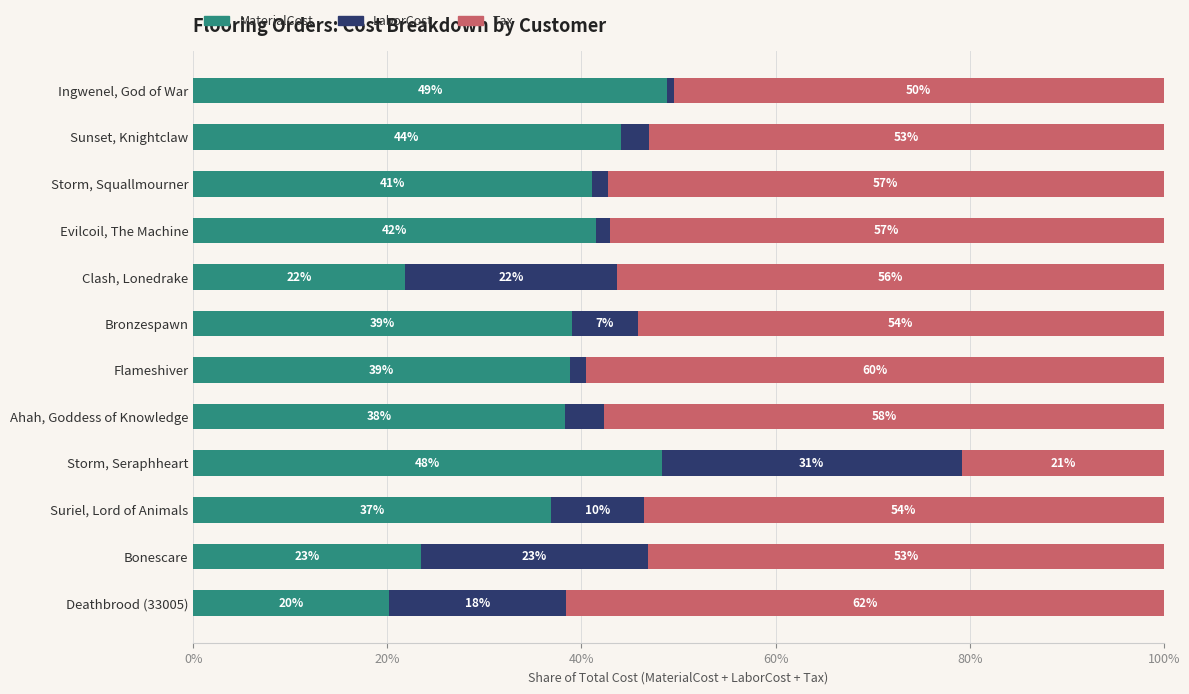

What are all the series names shown in the legend?

MaterialCost, LaborCost, Tax